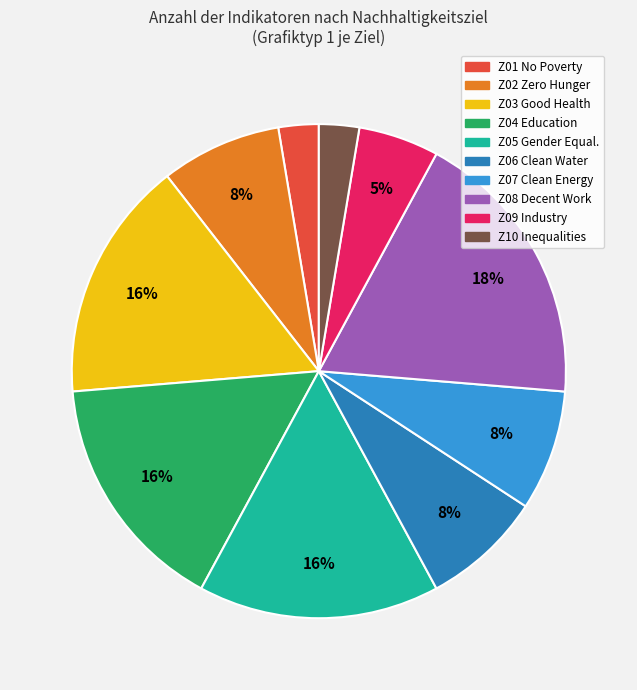

Does any single category account for the majority?

No